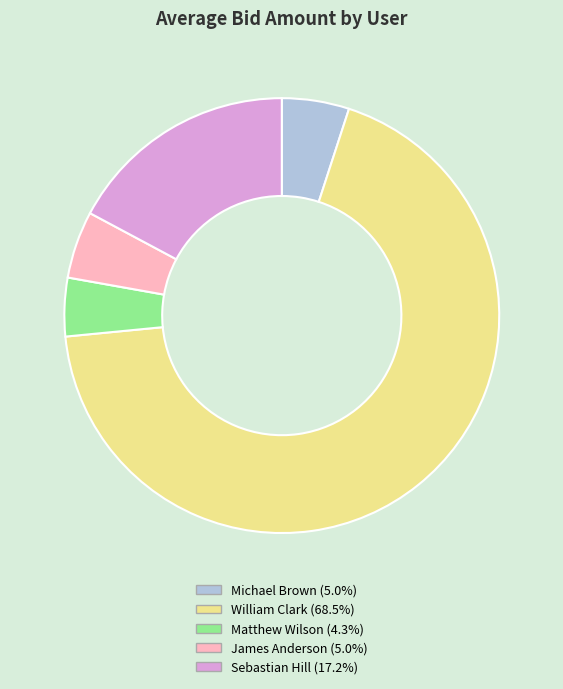

Is there any slice that represents more than half of the pie?

Yes